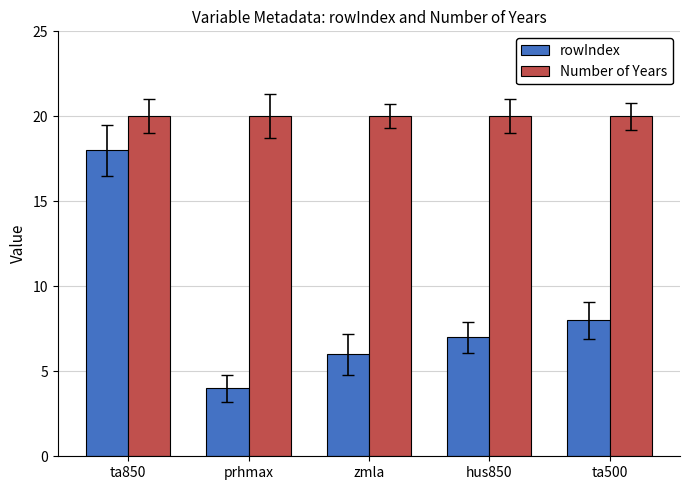

What is the label of the 4th bar from the right?

prhmax